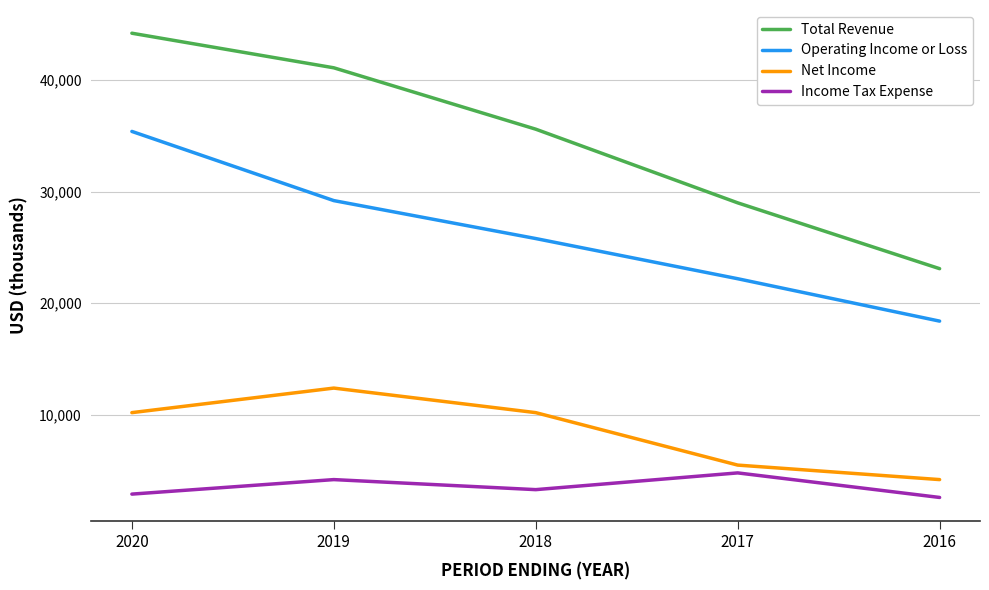

At which category does the chart reach its peak across all series?

2020